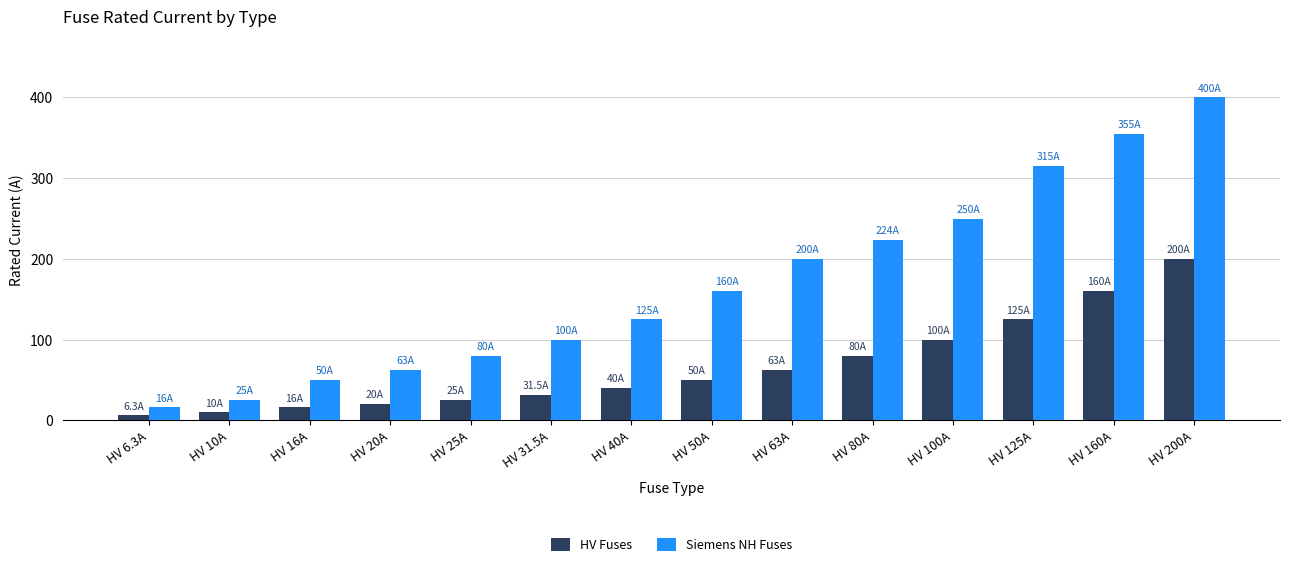

At how many categories does at least one series exceed 139?

7